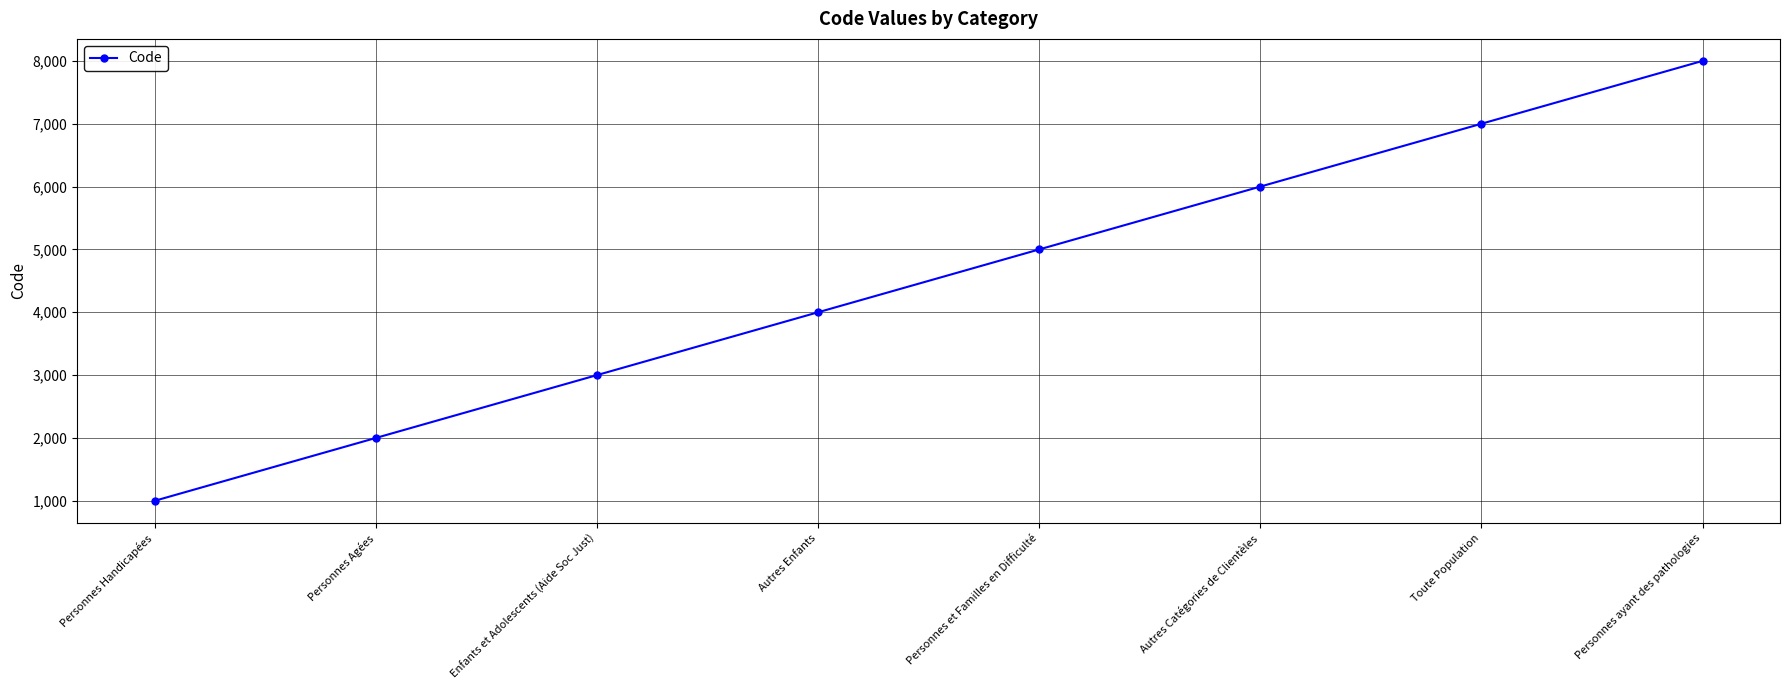

How many lines are shown in the chart?

1